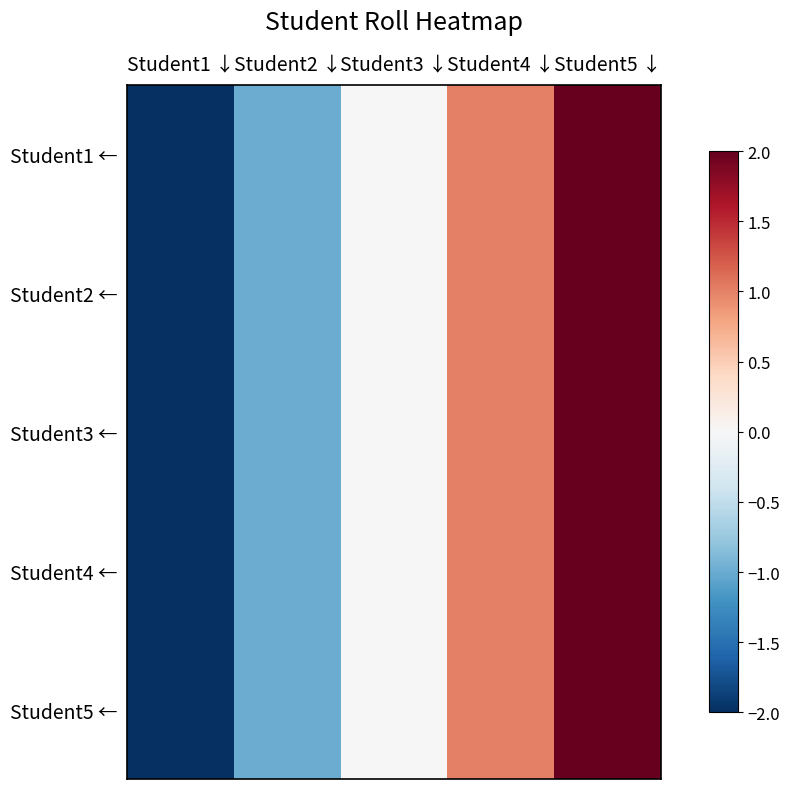

Reading left to right, list all the values displayed in this chart.

Student1 ←: Student1 ↓=-2	Student2 ↓=-1	Student3 ↓=0	Student4 ↓=1	Student5 ↓=2
Student2 ←: Student1 ↓=-2	Student2 ↓=-1	Student3 ↓=0	Student4 ↓=1	Student5 ↓=2
Student3 ←: Student1 ↓=-2	Student2 ↓=-1	Student3 ↓=0	Student4 ↓=1	Student5 ↓=2
Student4 ←: Student1 ↓=-2	Student2 ↓=-1	Student3 ↓=0	Student4 ↓=1	Student5 ↓=2
Student5 ←: Student1 ↓=-2	Student2 ↓=-1	Student3 ↓=0	Student4 ↓=1	Student5 ↓=2